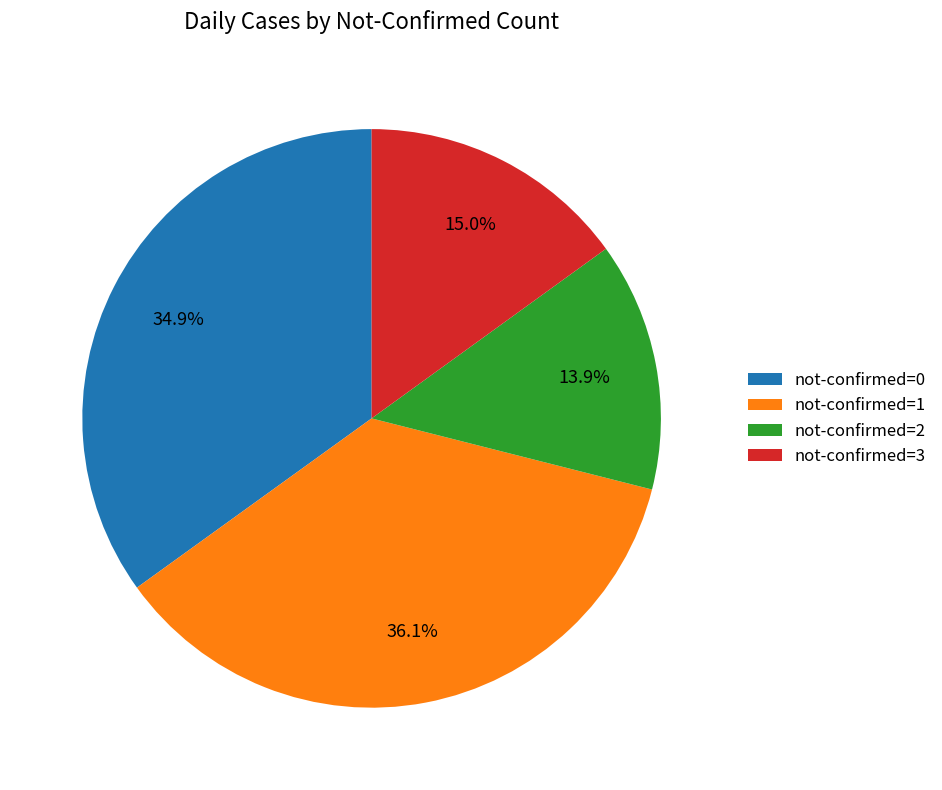

How much of the chart is everything except not-confirmed=1?

63.9%